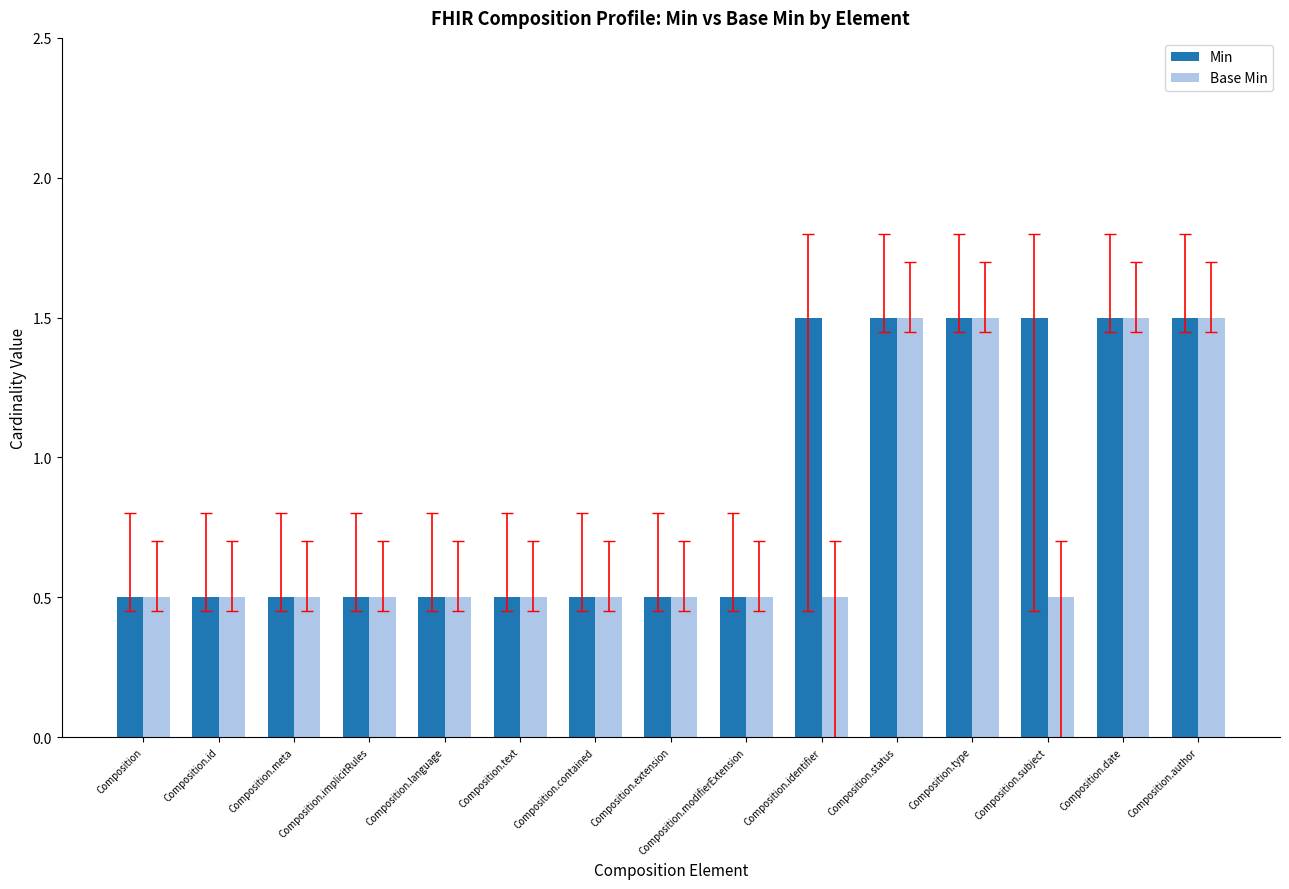

Reading left to right, transcribe all the data shown in this chart.

Min: 0.5	0.5	0.5	0.5	0.5	0.5	0.5	0.5	0.5	1.5	1.5	1.5	1.5	1.5	1.5
Base Min: 0.5	0.5	0.5	0.5	0.5	0.5	0.5	0.5	0.5	0.5	1.5	1.5	0.5	1.5	1.5